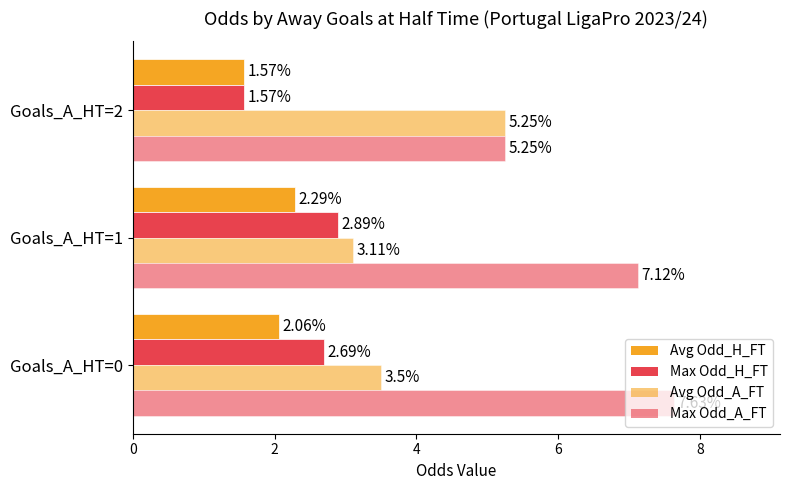

How many values in the Avg Odd_H_FT series are below 2?

1